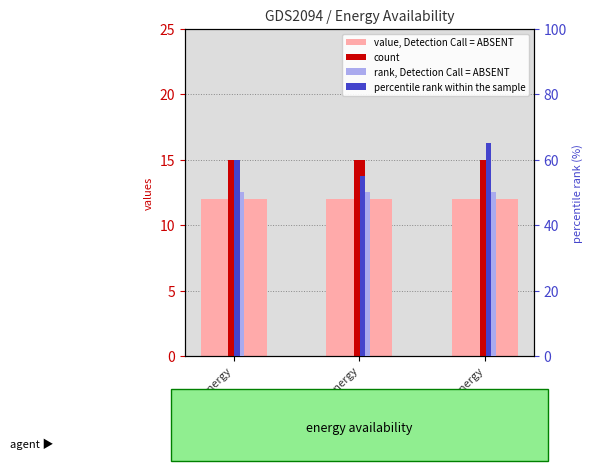

What is the minimum value shown in the chart?

12